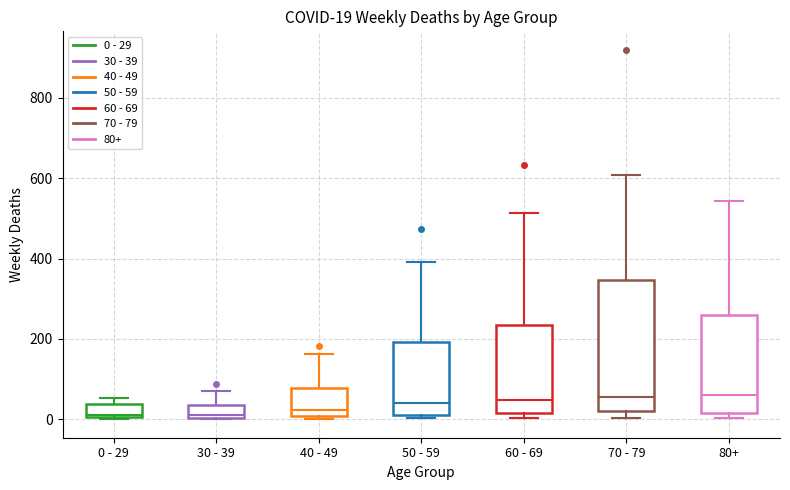

Which box is the tallest, from its lower edge to its upper edge?

70 - 79